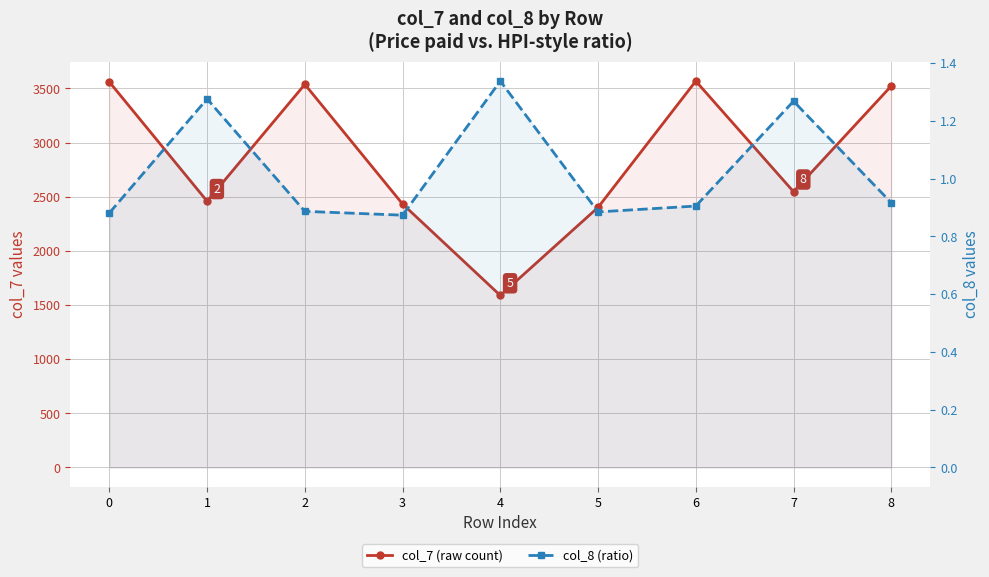

Which series changed the most between 3 and 7?

col_7 (raw count)